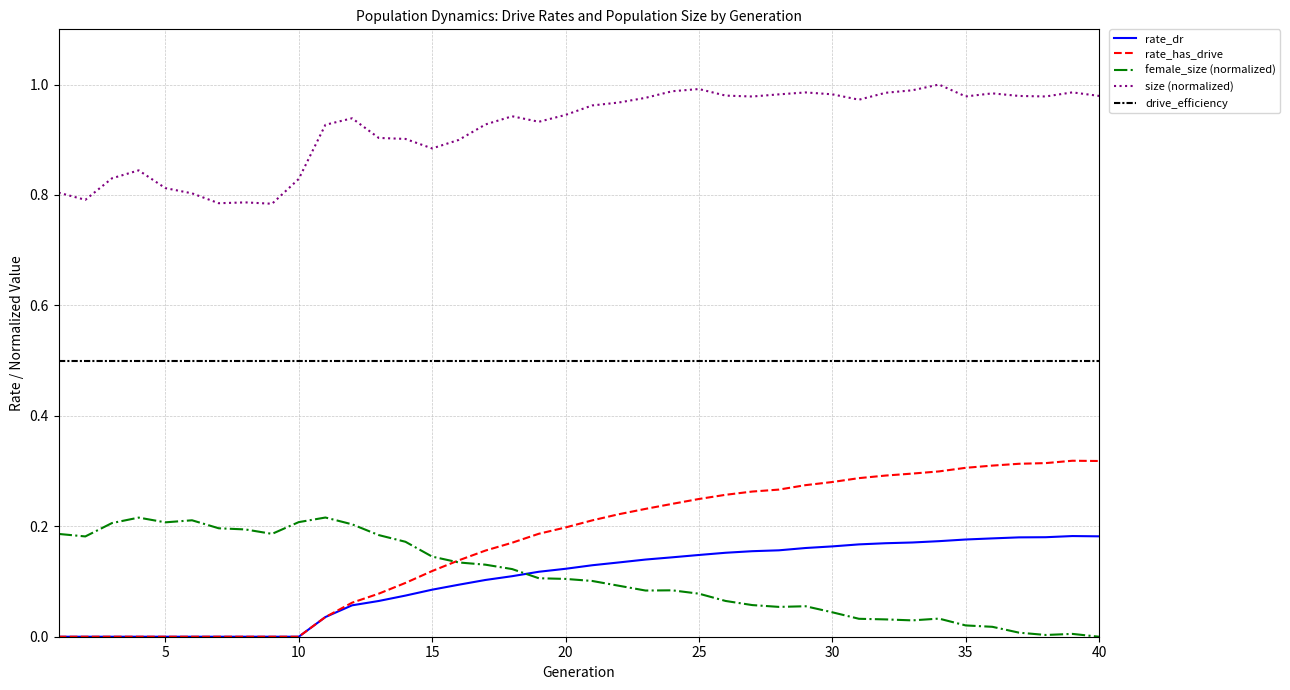

Which series has the widest spread of values?

rate_has_drive